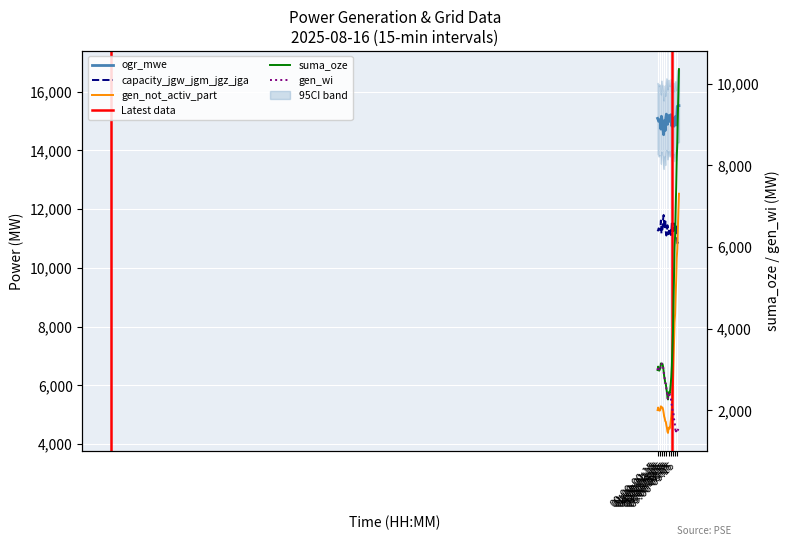

Reading left to right, transcribe all the data shown in this chart.

ogr_mwe: 15091	15048	14989	15044	15029	15026	14725	15163	15040	15017	14690	14535	14865	15010	14680	15105	15236	15155	14886	15014	15188	15042	14992	15051	15214	15208	14826	15107	14946	15082	14824	14968	15145	15125	14867	15158	15501	15494	15524	15525
gen_not_activ_part: 5162	5249	5180	5148	5145	5175	5290	5272	5255	5245	5183	5072	4945	4885	4787	4763	4650	4567	4432	4386	4534	4570	4535	4623	4790	4950	5218	5633	6051	6767	7436	8155	8439	9077	9621	10339	10647	11344	11965	12526
capacity_jgw_jgm_jgz_jga: 11248	11291	11349	11294	11309	11313	11614	11176	11298	11322	11649	11803	11474	11328	11659	11233	11103	11184	11453	11325	11150	11297	11347	11288	11124	11131	11512	11232	11393	11256	11514	11371	11194	11213	11471	11181	10837	10844	10814	10814
suma_oze: 2989	3074	3006	2974	3007	3037	3152	3135	3147	3137	3075	2964	2838	2772	2675	2650	2538	2454	2319	2270	2416	2452	2417	2505	2659	2820	3087	3503	3893	4610	5278	5997	6287	6925	7469	8191	8563	9258	9795	10355
gen_wi: 2989	3074	3006	2974	3007	3037	3152	3135	3147	3137	3075	2964	2838	2772	2675	2650	2538	2454	2319	2270	2416	2439	2411	2360	2323	2199	2117	2033	1937	1939	1786	1749	1600	1454	1496	1451	1492	1519	1553	1597